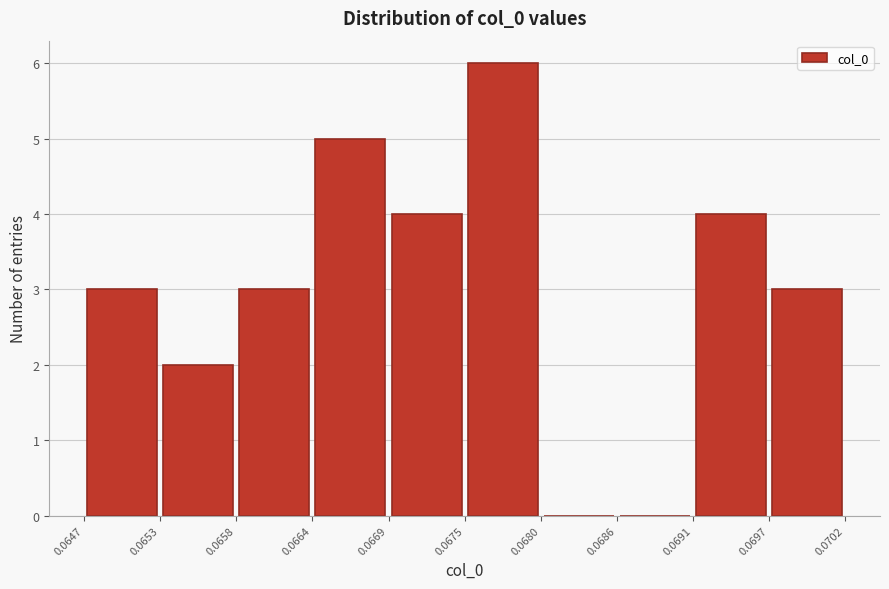

Over which range of the x-axis is the bar tallest?

0.0675 to 0.0680